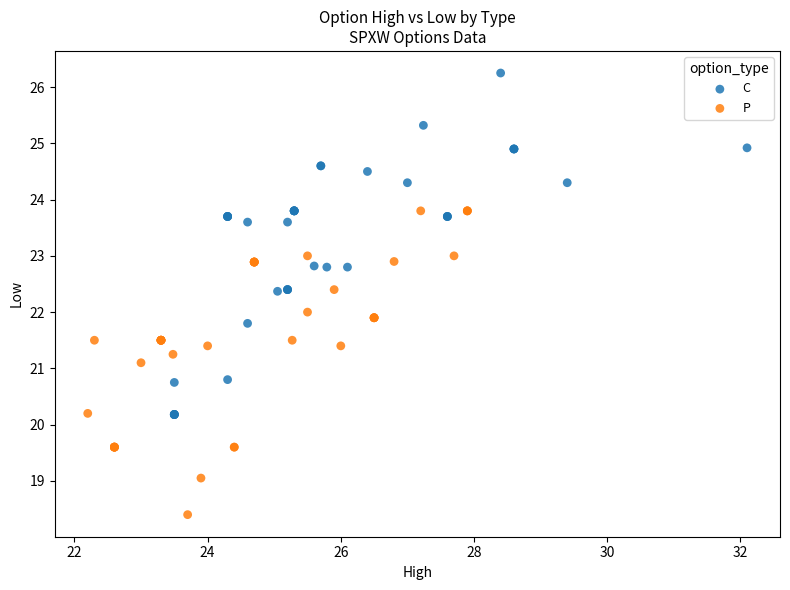

Which series reaches the maximum Y coordinate?

C